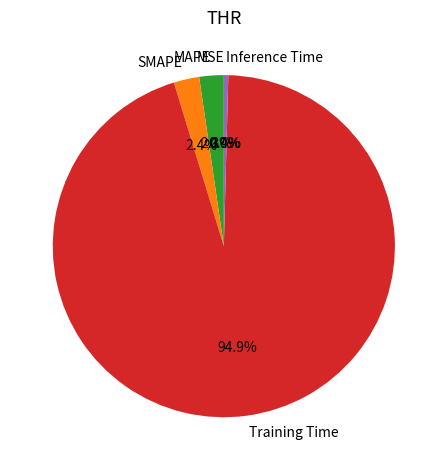

Rank the categories by value from highest to lowest.

Training Time, SMAPE, MAPE, Inference Time, MSE